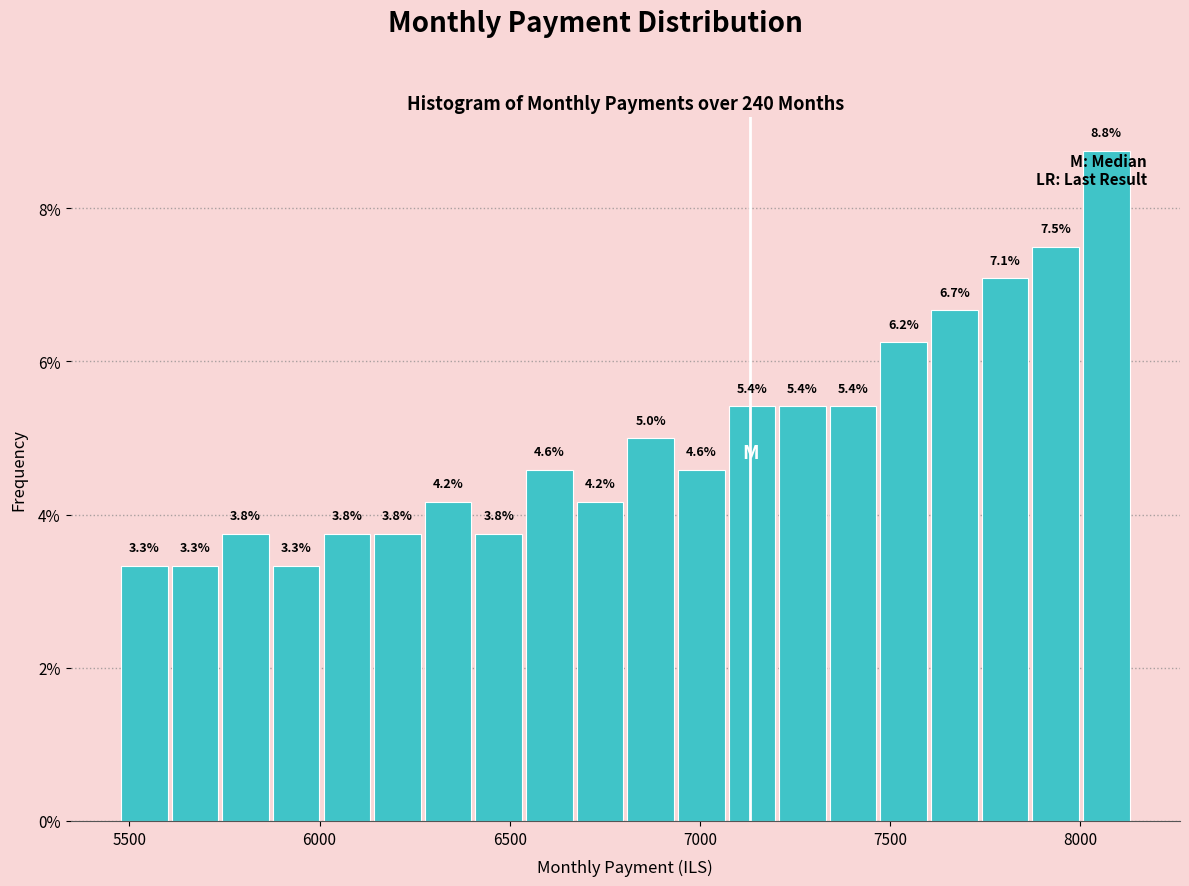

Read against the x-axis, roughly where is the centre of the tallest bar?

8050